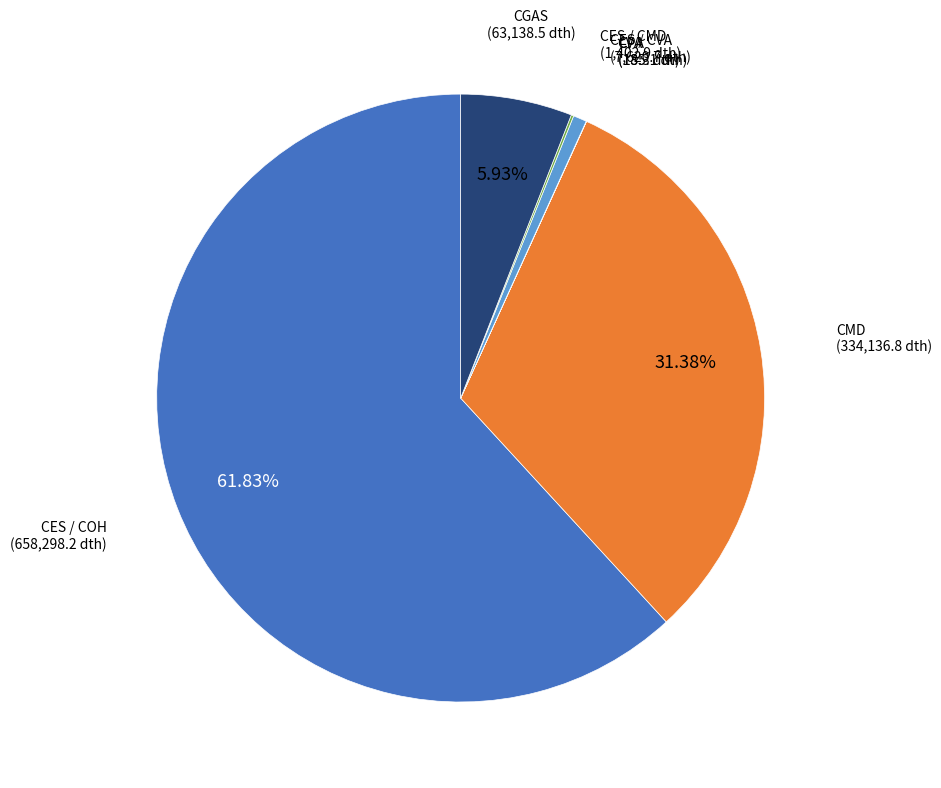

Which category has the biggest portion of the pie?

CES / COH